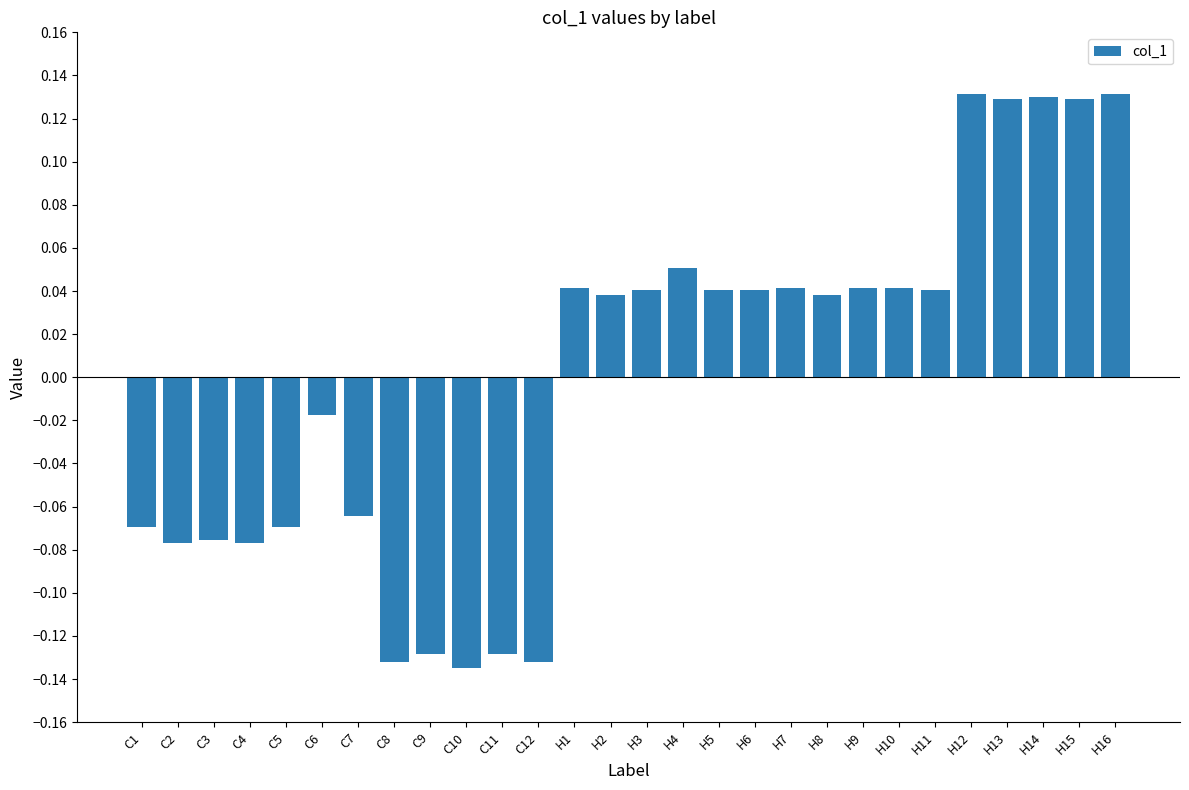

What is the label of the 1st bar from the left?

C1